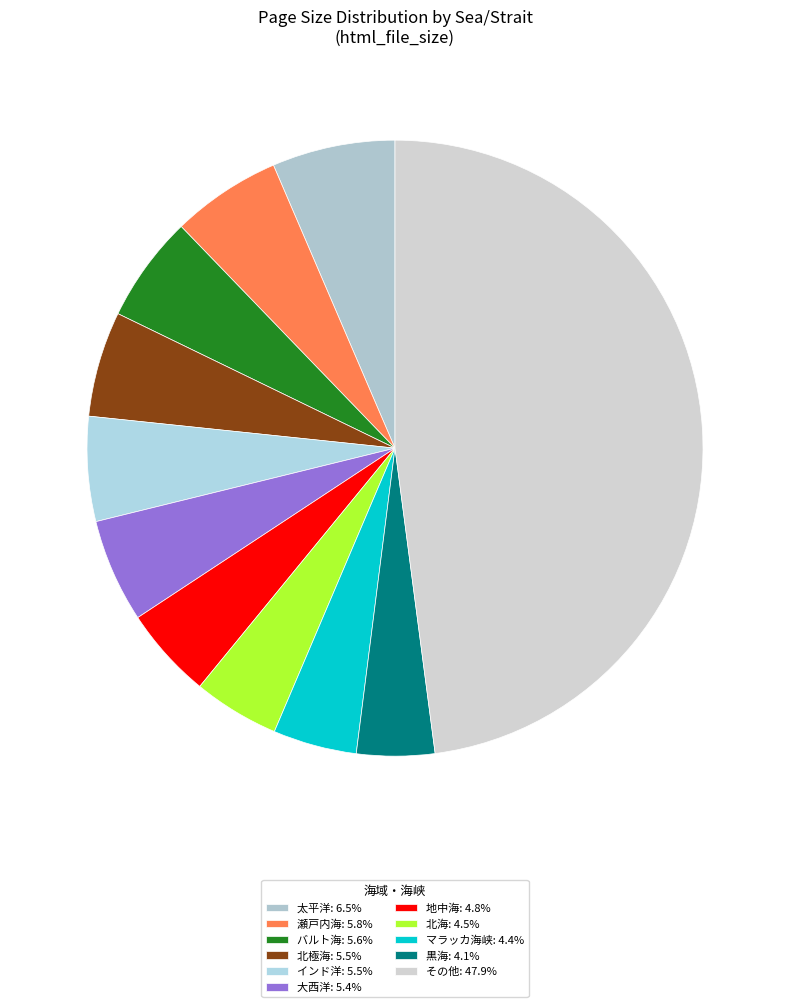

Does any single category account for the majority?

No